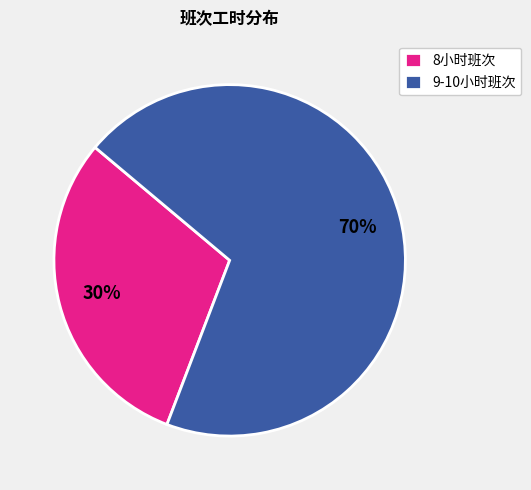

What is the smallest slice in the pie chart?

8小时班次